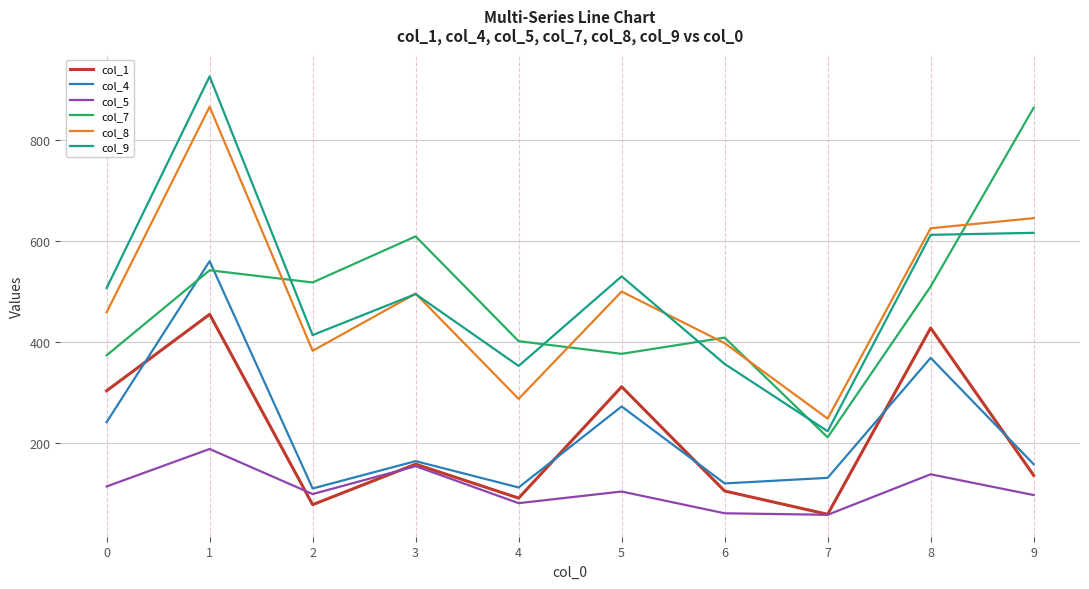

What is the spread (max minus min) of values at 2?

439